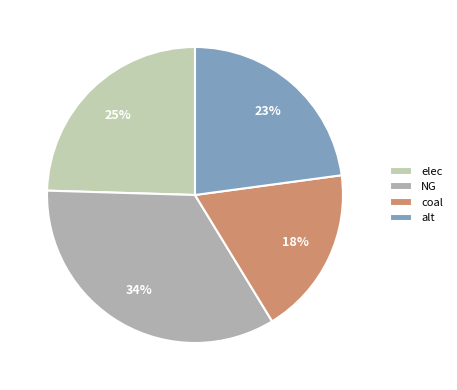

To the nearest percent, what portion does NG represent?

34%